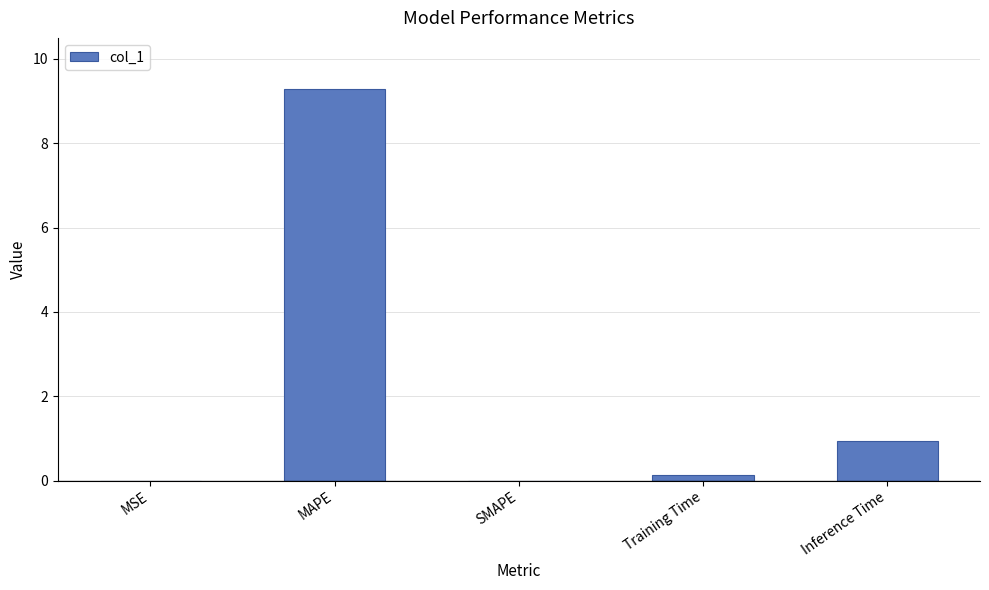

How many data points does each series have?

5